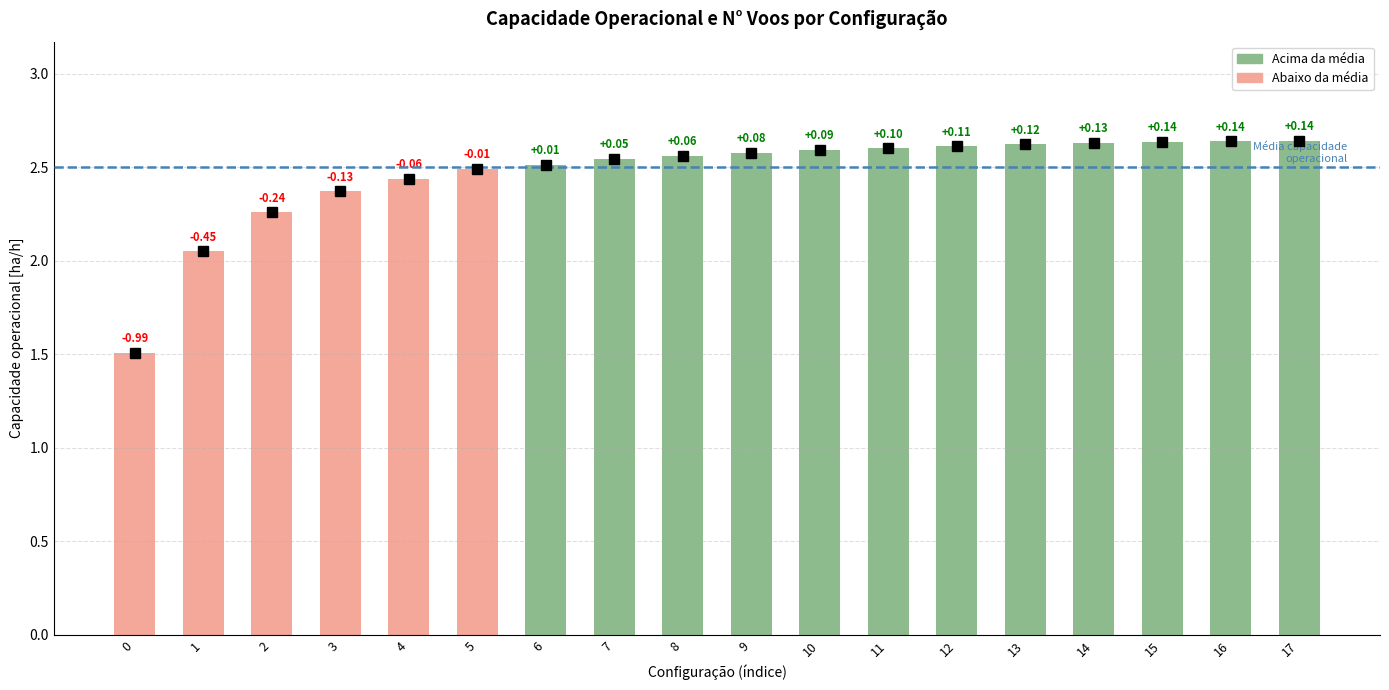

Does the chart contain any negative values?

No